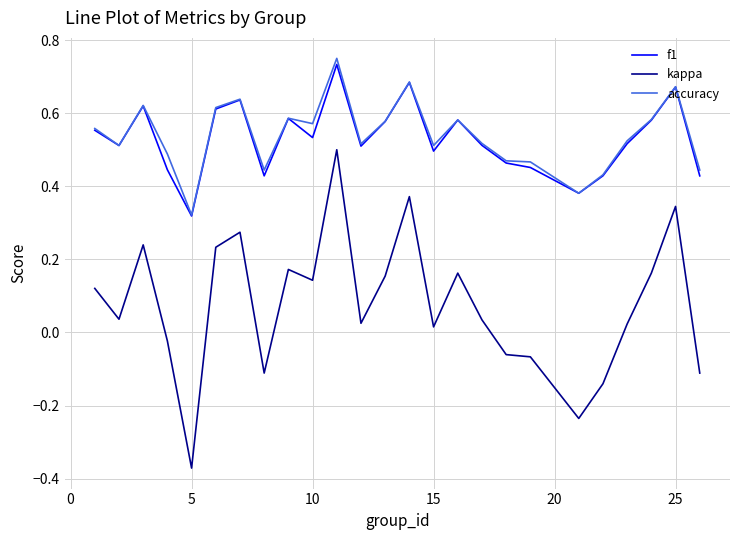

True or false: f1 and kappa cross at least once.

False